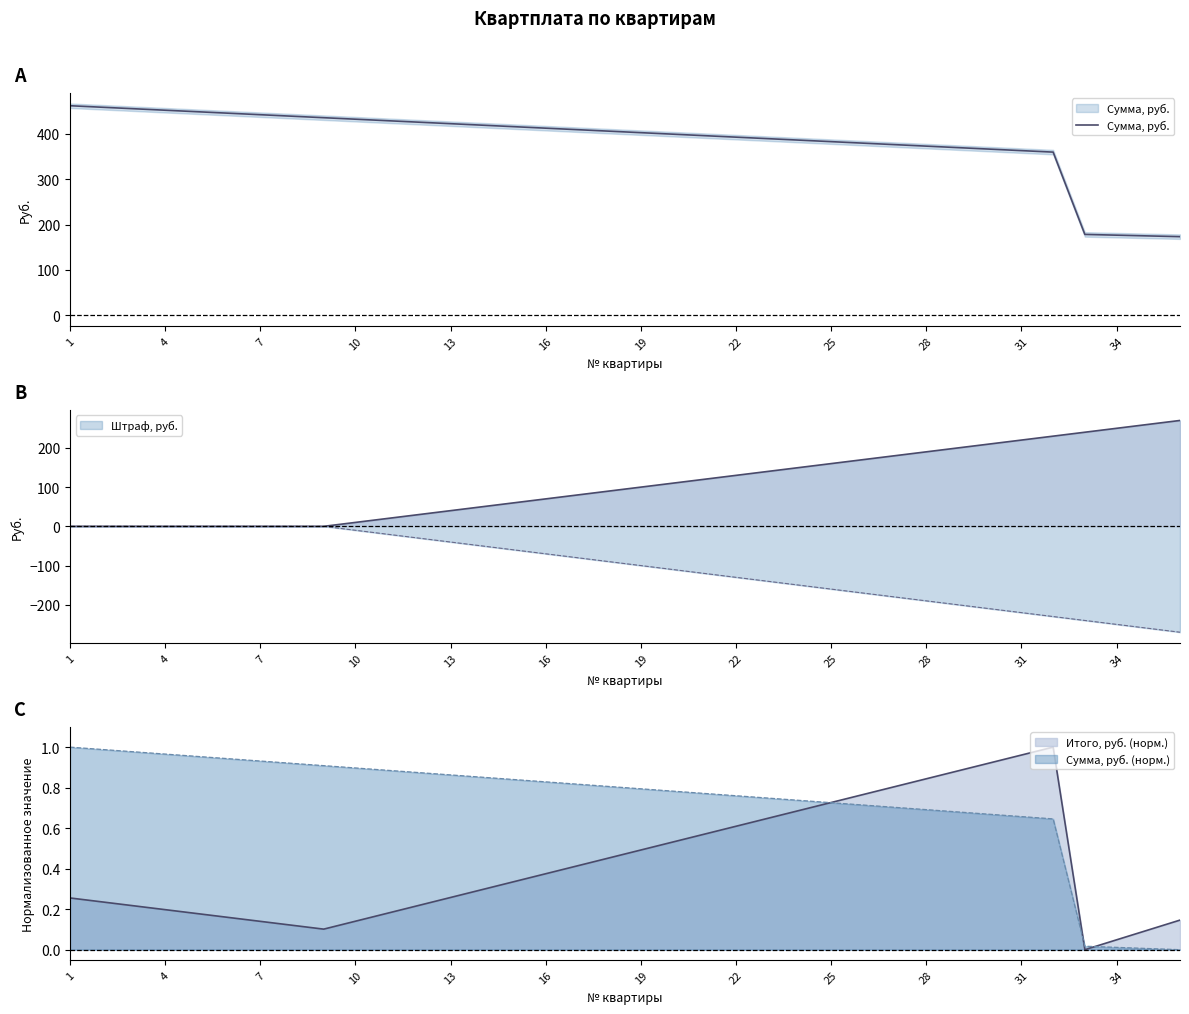

Reading left to right, what are all the values shown in this chart?

462.0	458.7	455.4	452.1	448.8	445.5	442.2	438.9	435.6	432.3	429.0	425.7	422.4	419.1	415.8	412.5	409.2	405.9	402.6	399.3	396.0	392.7	389.4	386.1	382.8	379.5	376.2	372.9	369.6	366.3	363.0	359.7	178.2	176.6	174.9	173.2